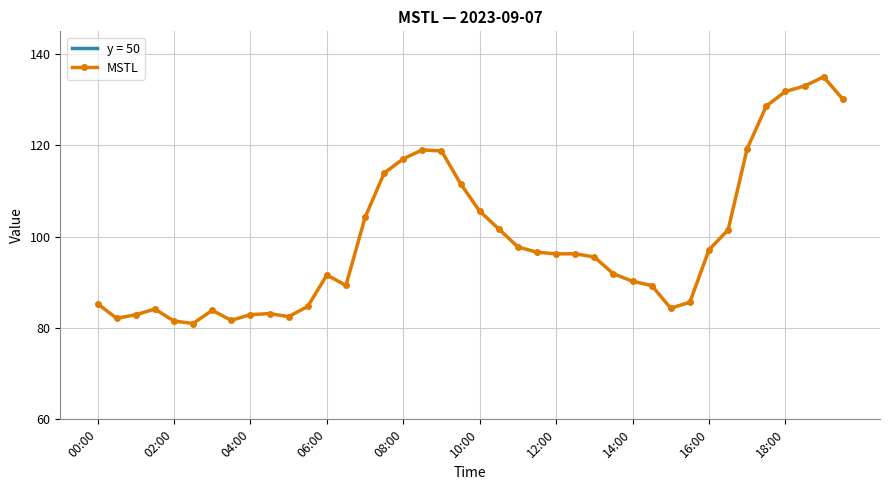

Is this an area chart (filled region under the line)?

No